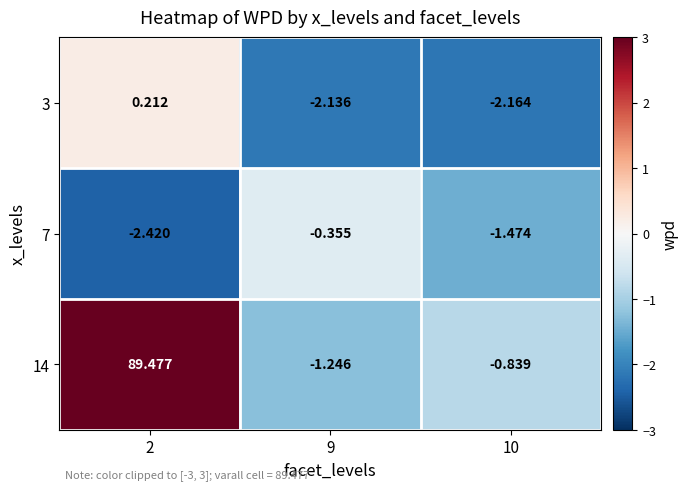

How many values in 14 are above zero?

1